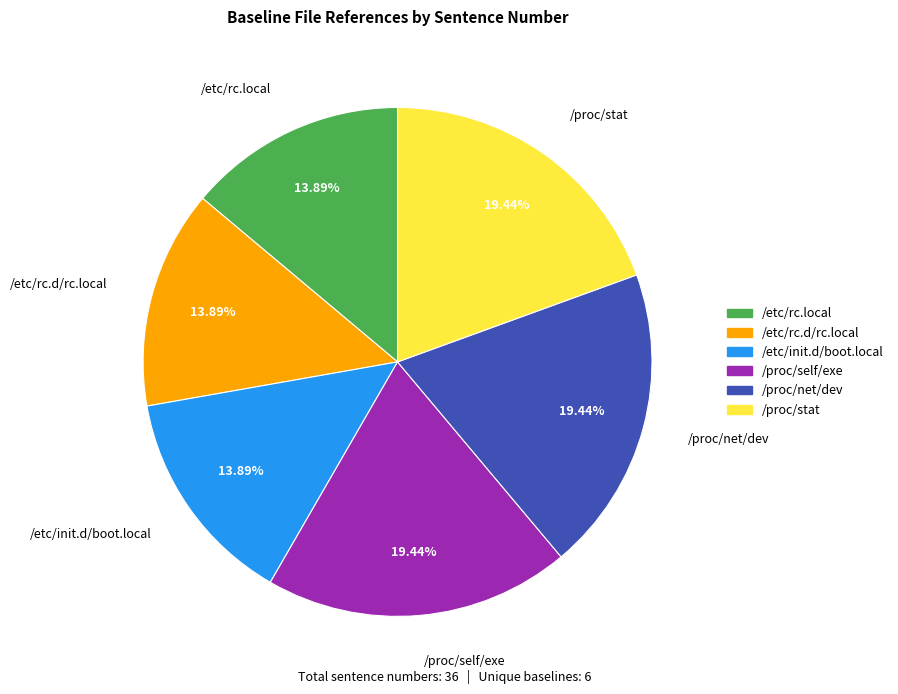

What is the ratio of the value at /etc/init.d/boot.local to the value at /etc/rc.local?

1.0